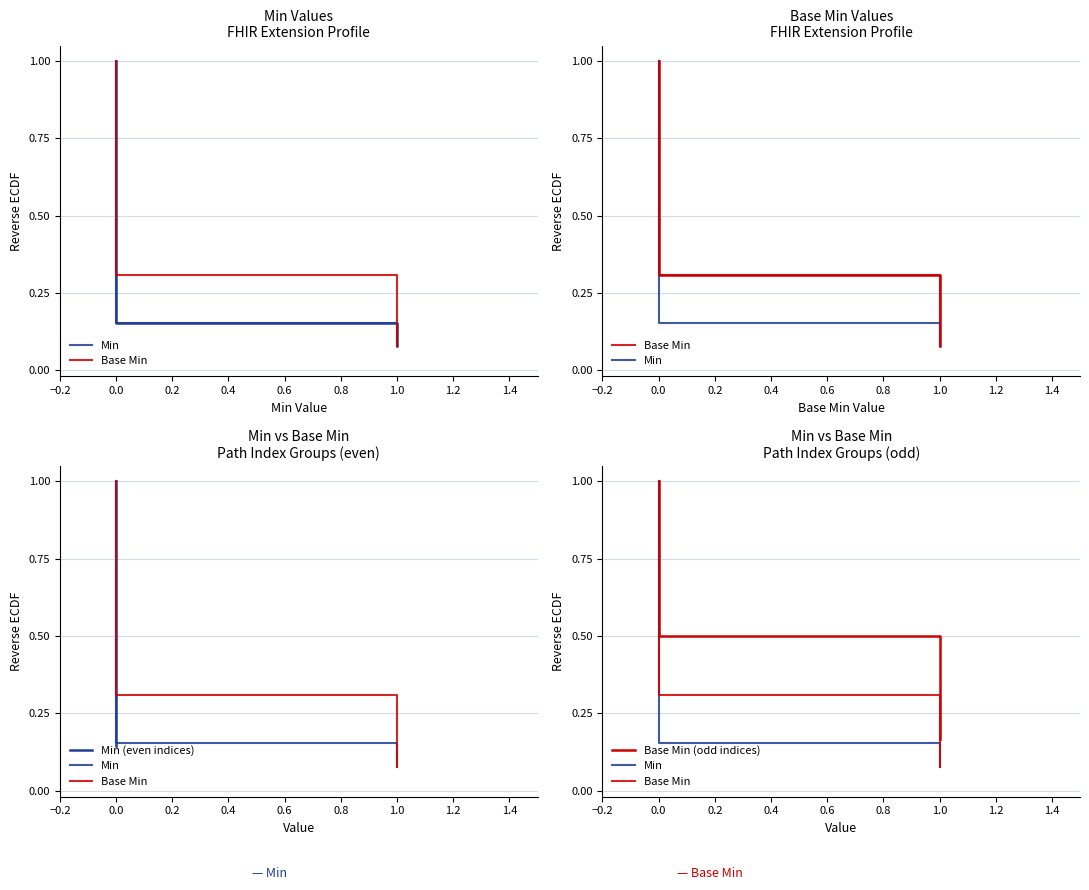

What is the spread (max minus min) of values at Extension.value[x] (valueCoding)?

1